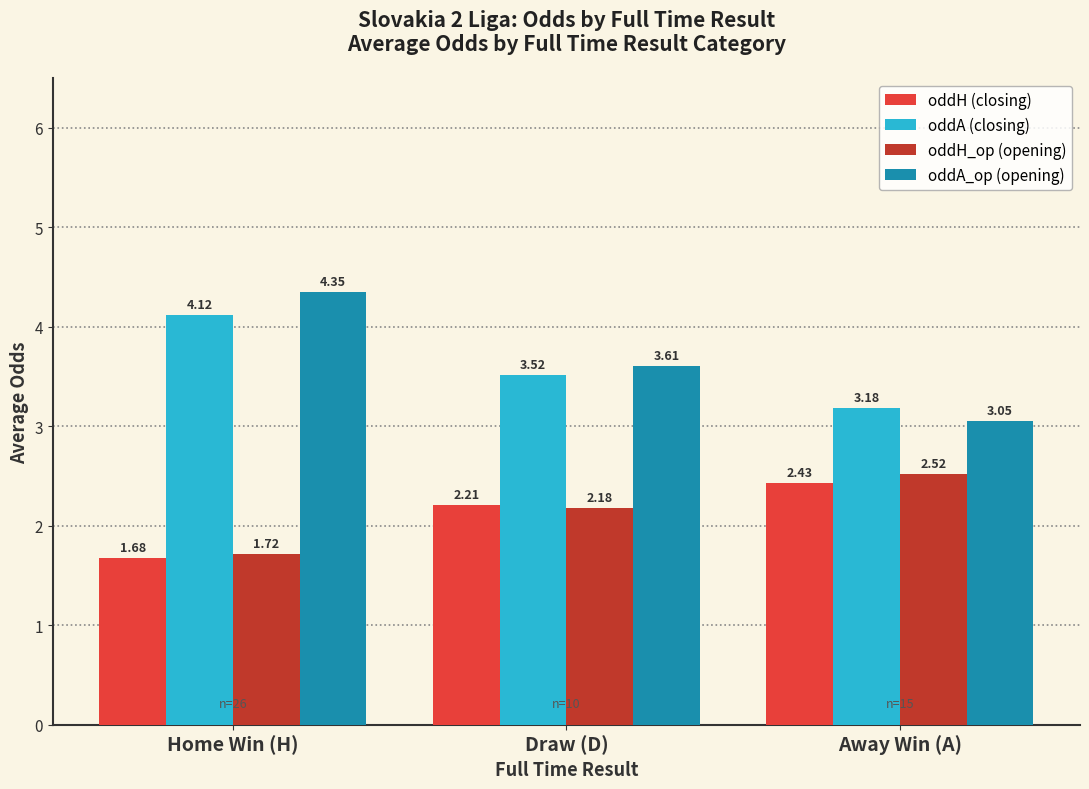

Are the bars grouped side by side (vs. stacked)?

Yes